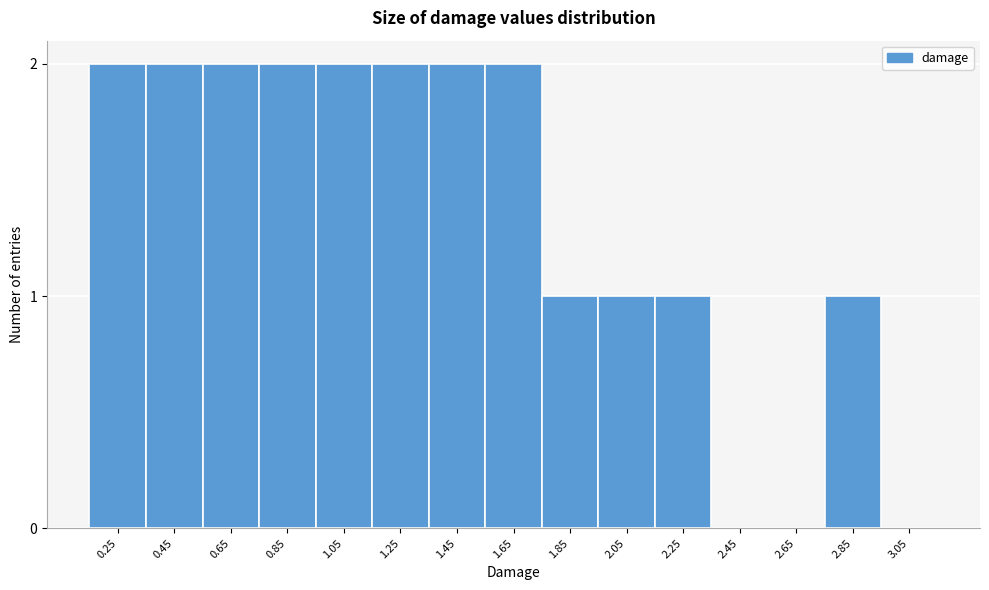

Reading right to left, transcribe all the data shown in this chart.

3.05=0	2.85=1	2.65=0	2.45=0	2.25=1	2.05=1	1.85=1	1.65=2	1.45=2	1.25=2	1.05=2	0.85=2	0.65=2	0.45=2	0.25=2